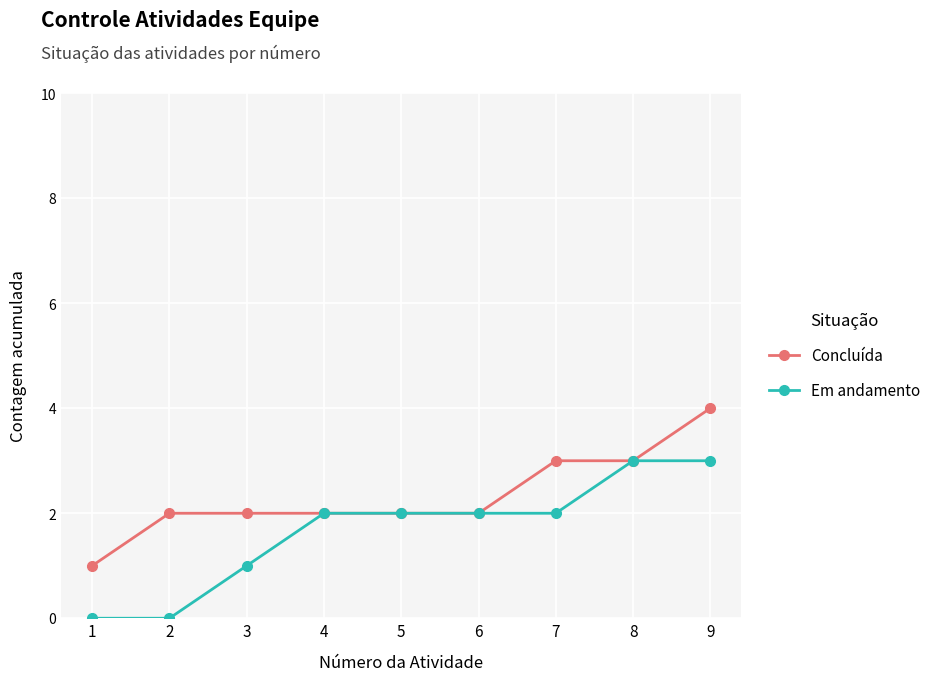

What is the difference between the maximum and minimum values in the Em andamento series?

3